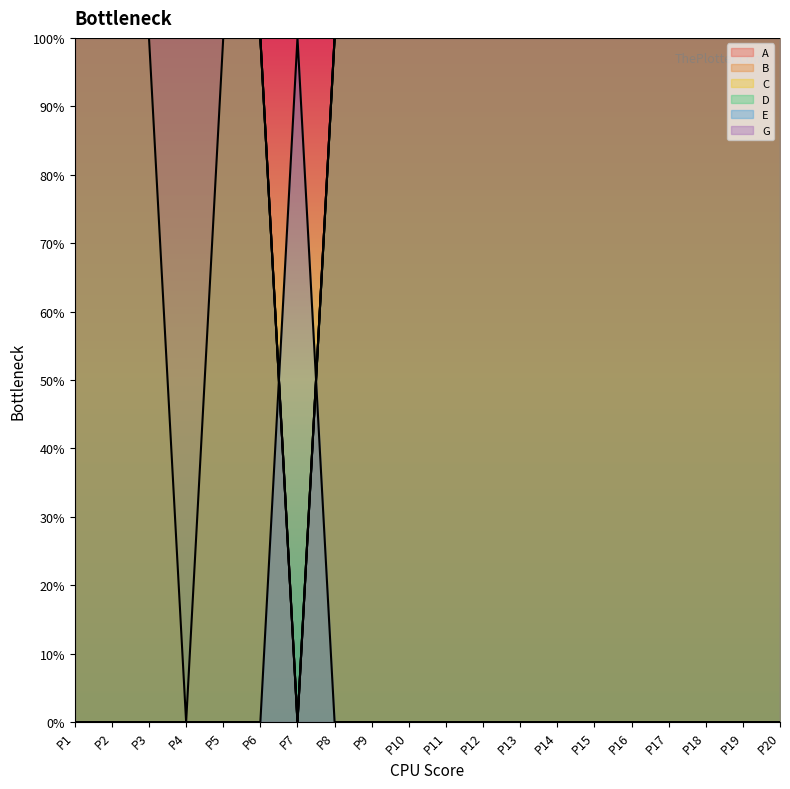

Which series ends up on top after the final intersection of E and C?

C